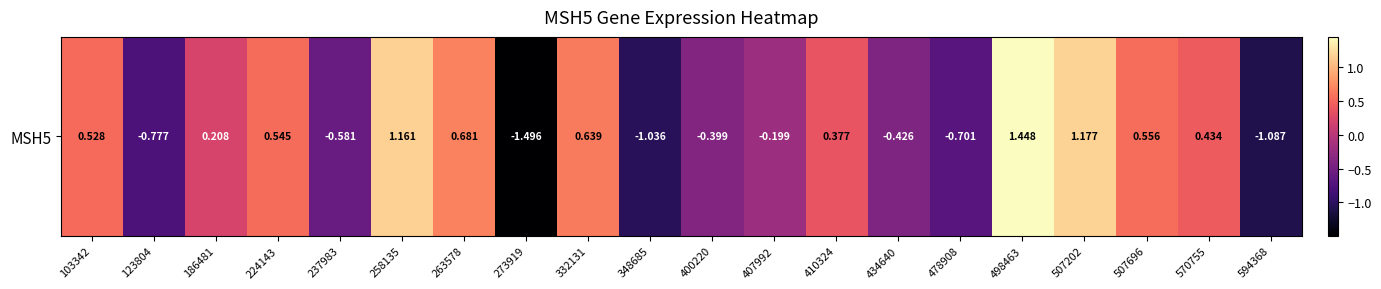

Read the value at 434640.

-0.4